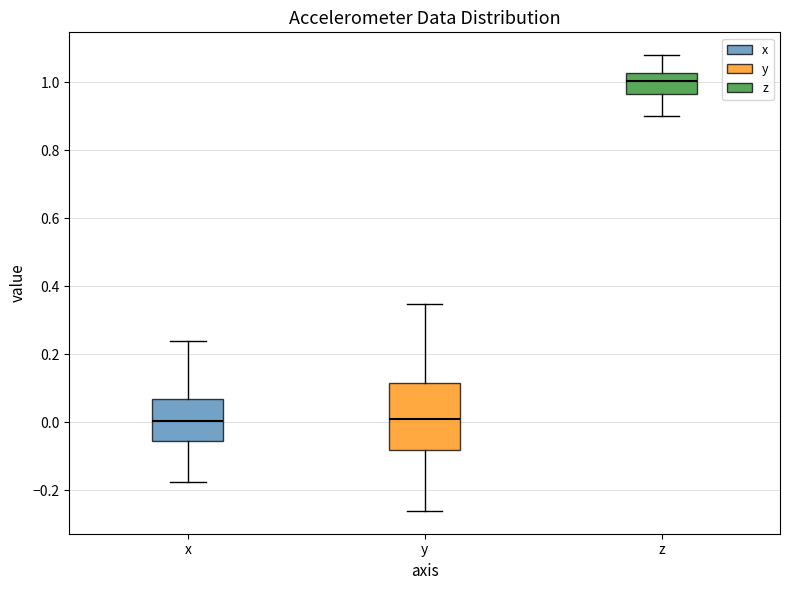

Which box is the tallest, from its lower edge to its upper edge?

y